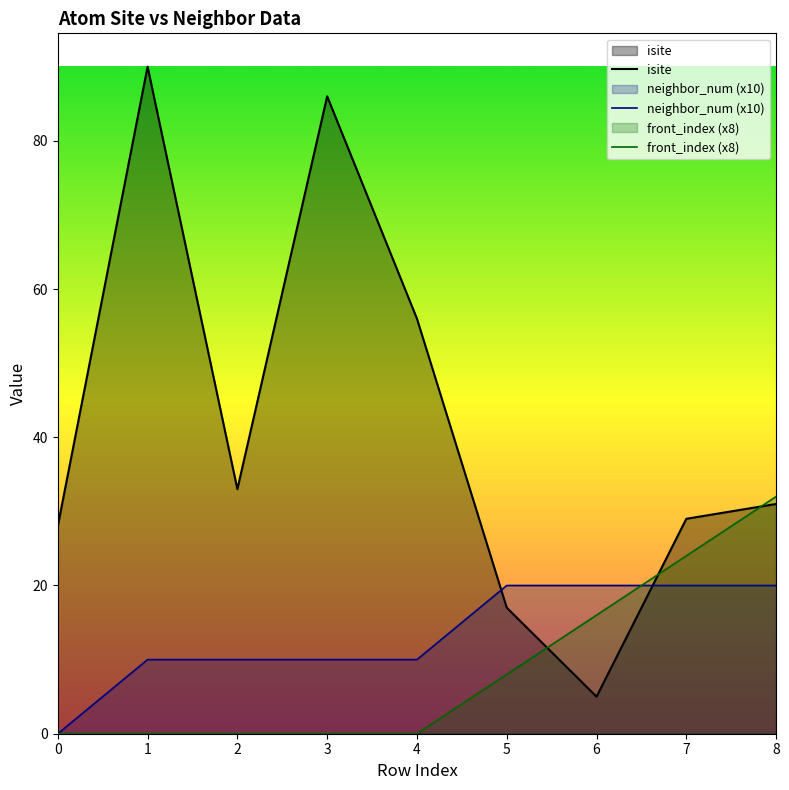

At 1, list the series in order from smallest to largest.

front_index (x8), neighbor_num (x10), isite